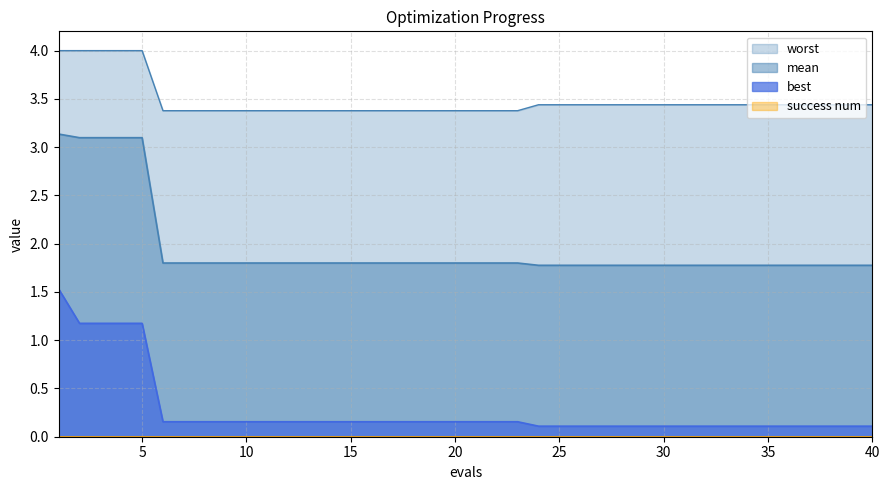

What is the maximum value shown in the chart?

4.0